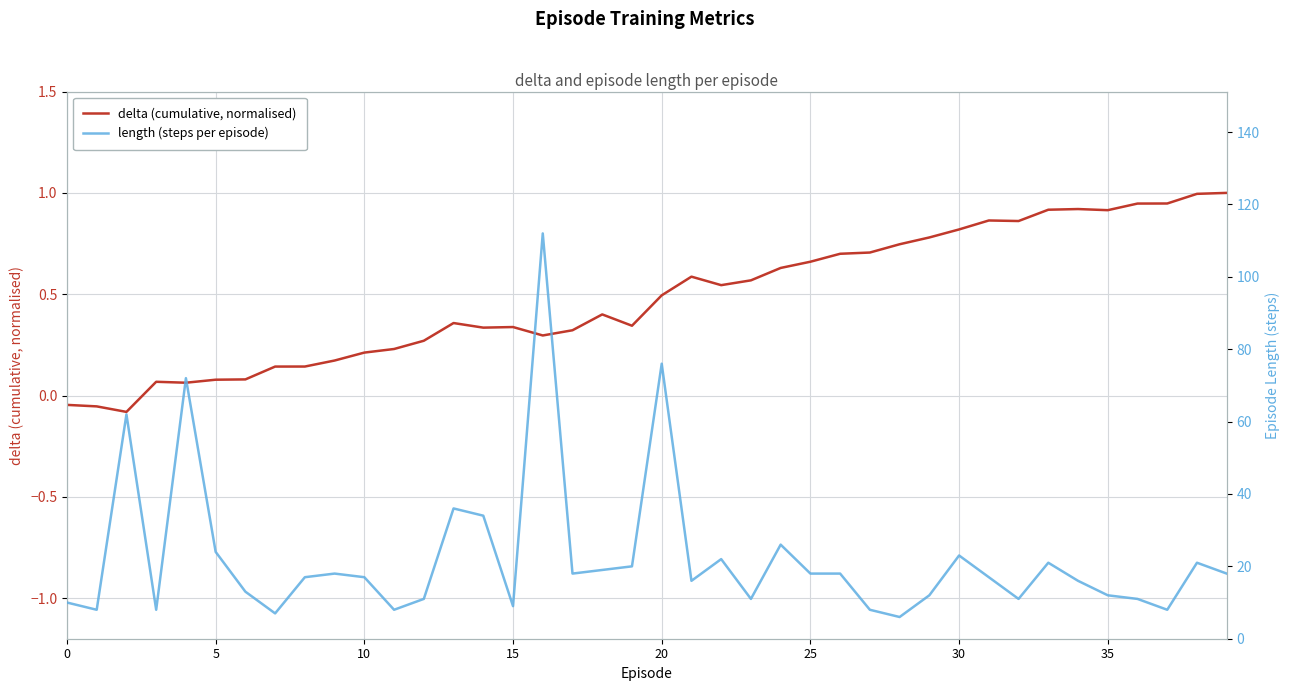

Which has a higher value, 32 or 25?

32